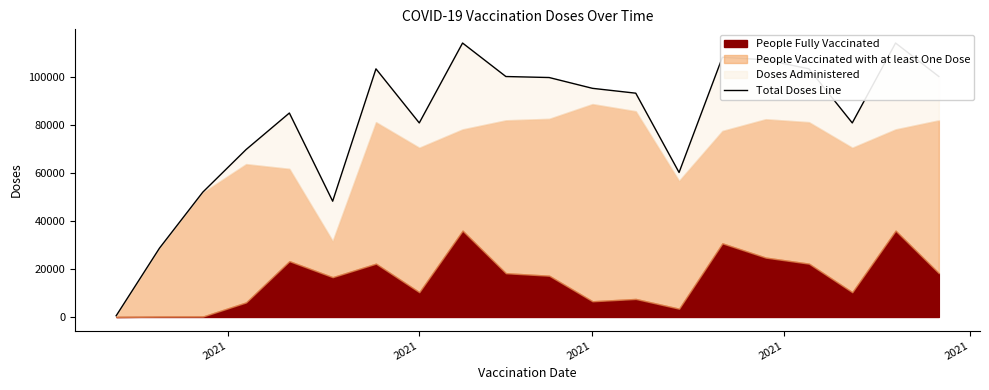

How many points are lower than both their immediate neighbors (excluding endpoints)?

4